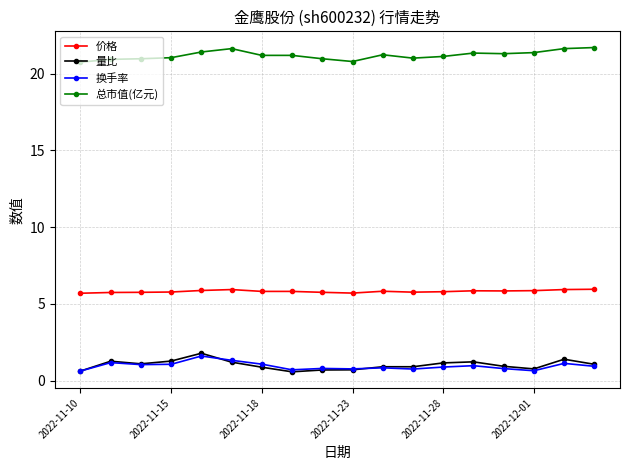

True or false: 量比 has more than 0 interior local peaks.

True